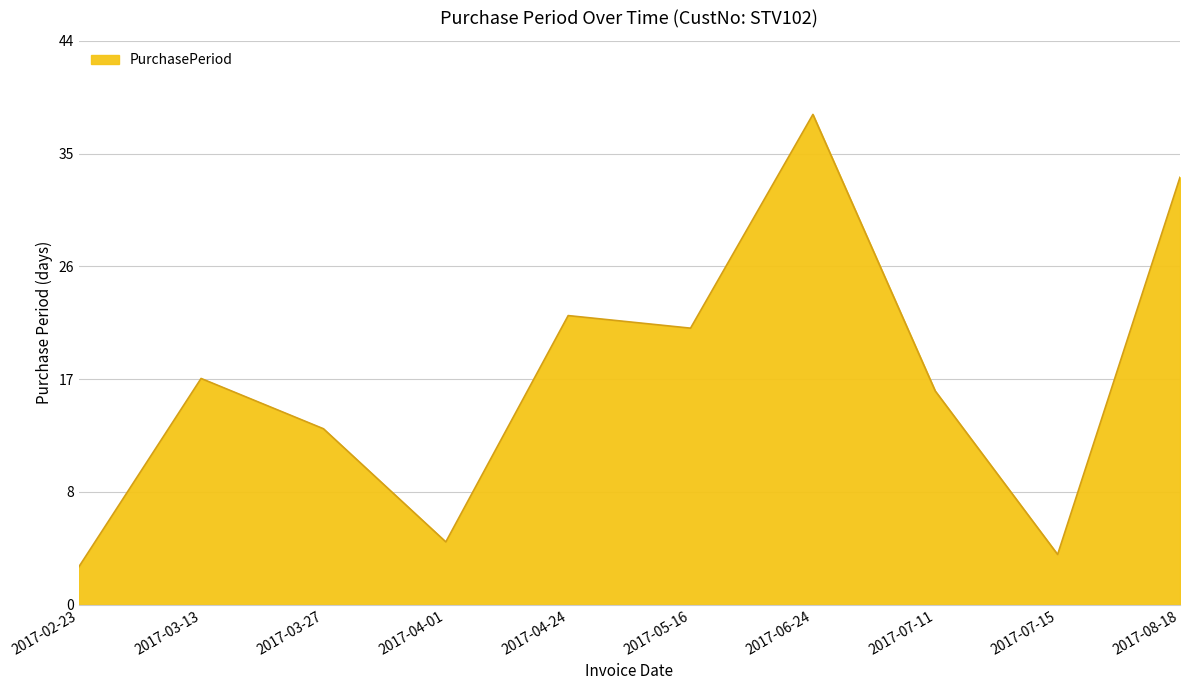

Is this an area chart (filled region under the line)?

Yes